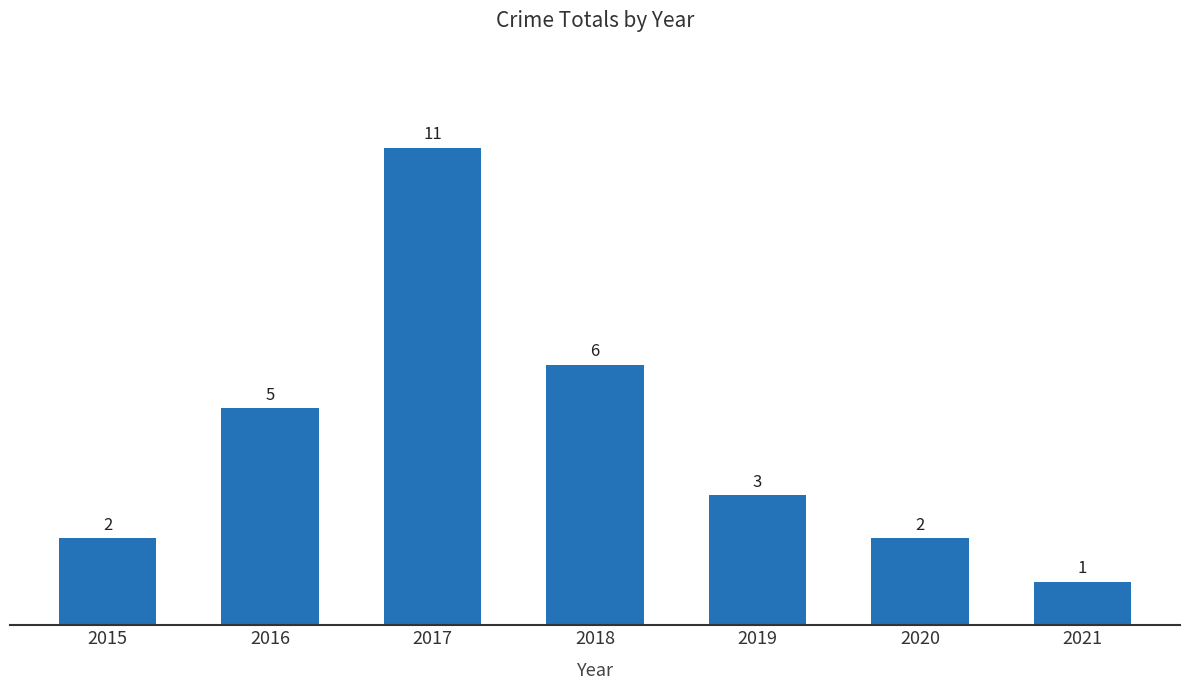

At which label does the data first exceed 3?

2016